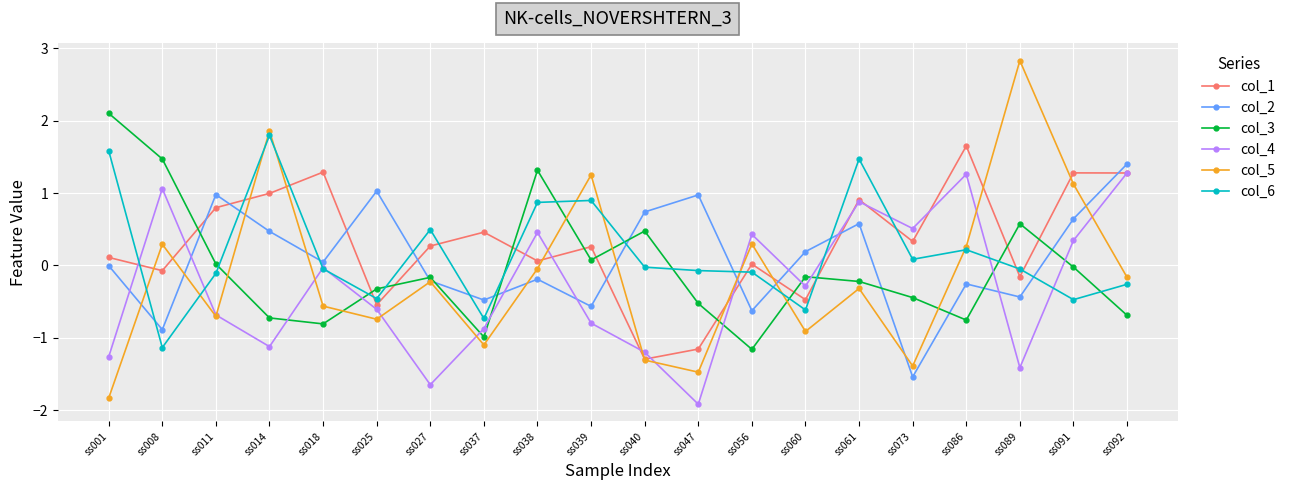

Which series has the largest total across all categories?

col_1